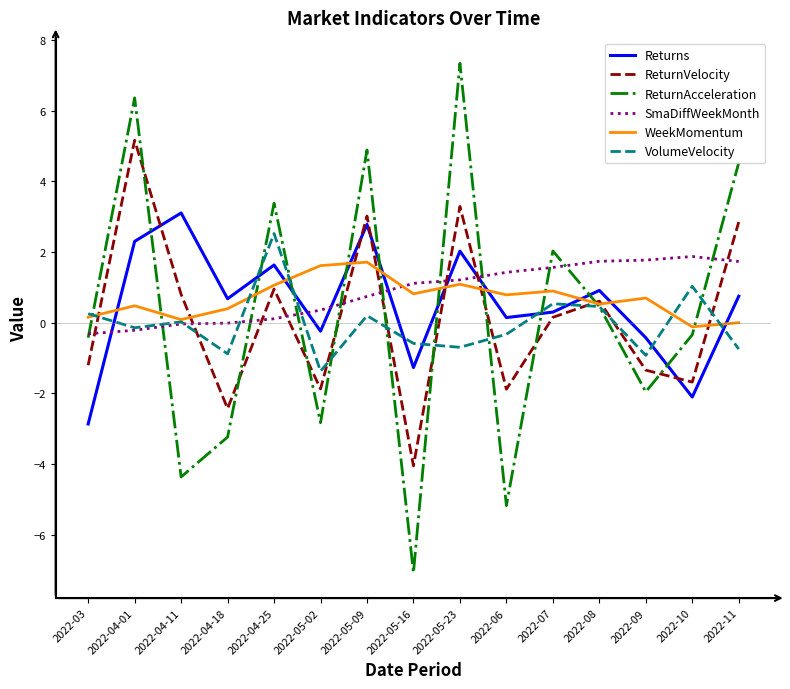

Is it true that Returns equals 0.9 at 2022-04-25?

False